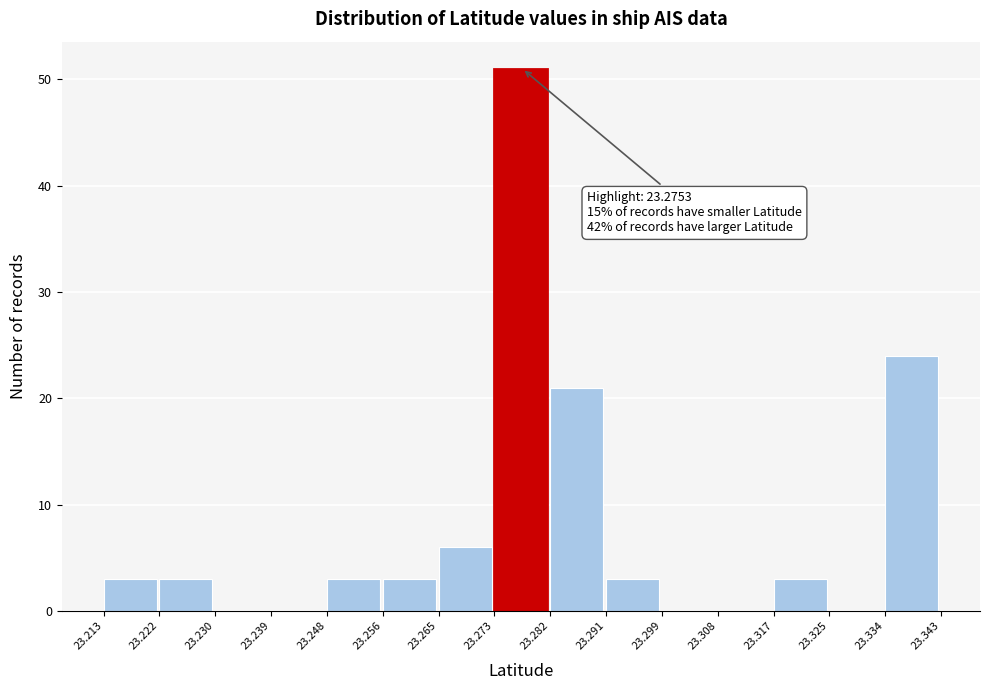

Over which range of the x-axis is the bar tallest?

23.273 to 23.282